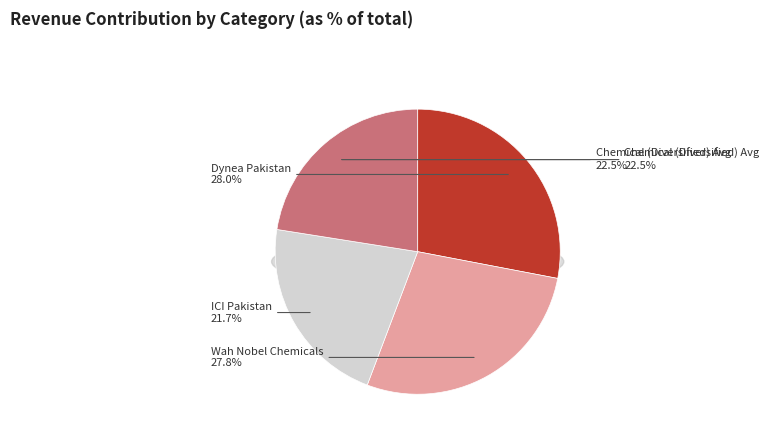

Which slice is the largest?

Dynea Pakistan Limited (KASE:DYNO)